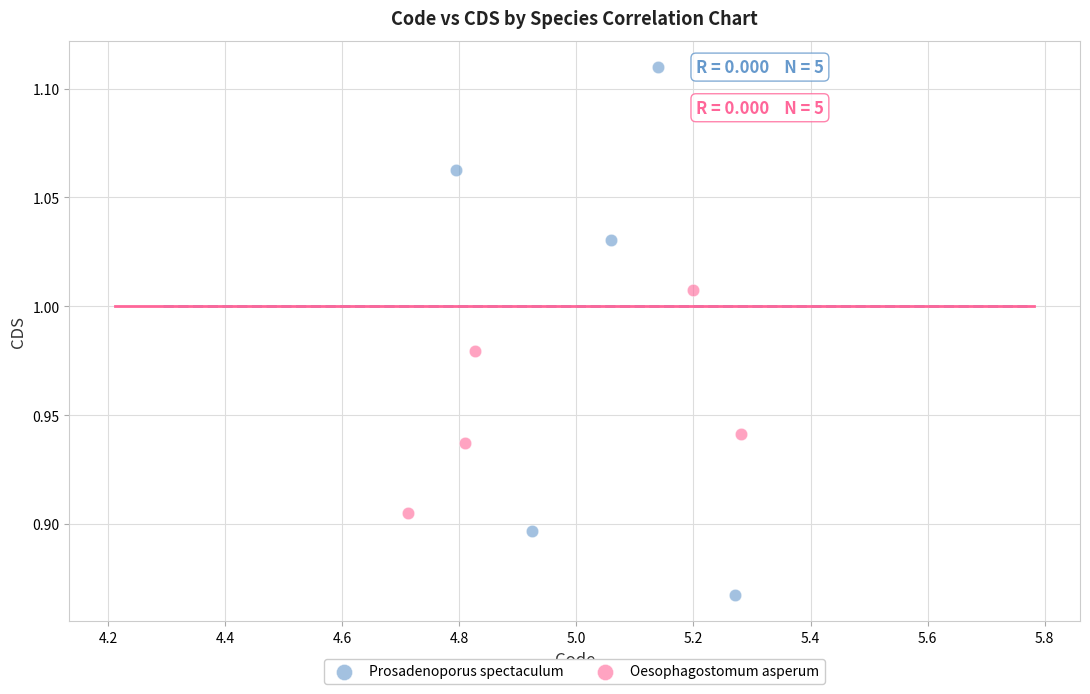

What are all the series names shown in the legend?

Prosadenoporus spectaculum, Oesophagostomum asperum